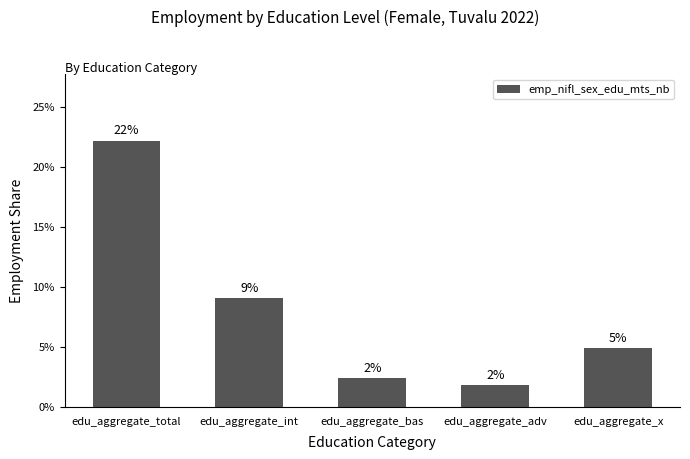

What is the difference between the values at edu_aggregate_adv and edu_aggregate_int?

0.1